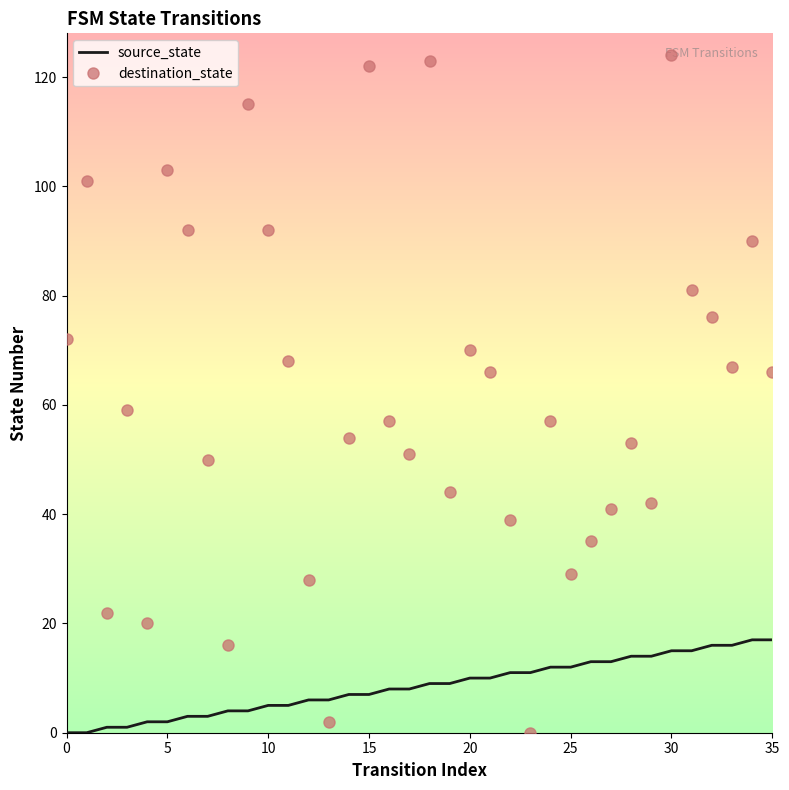

Which series has the largest total across all categories?

destination_state